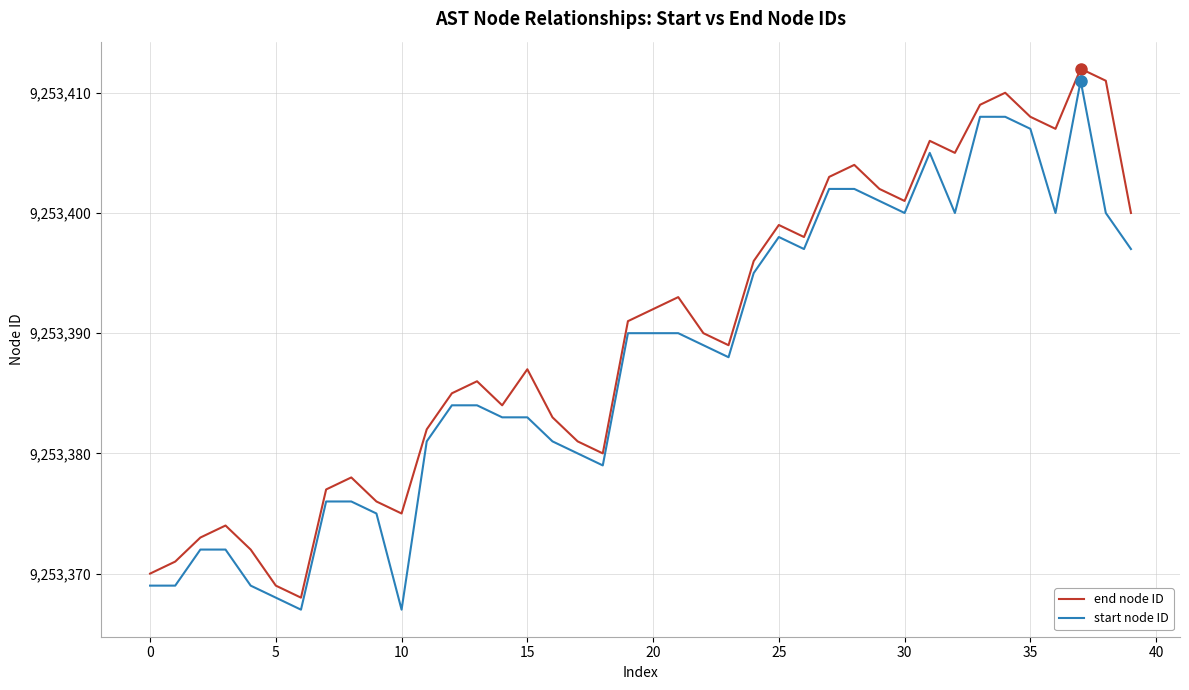

What is the difference between the maximum and minimum values in the end node ID series?

44